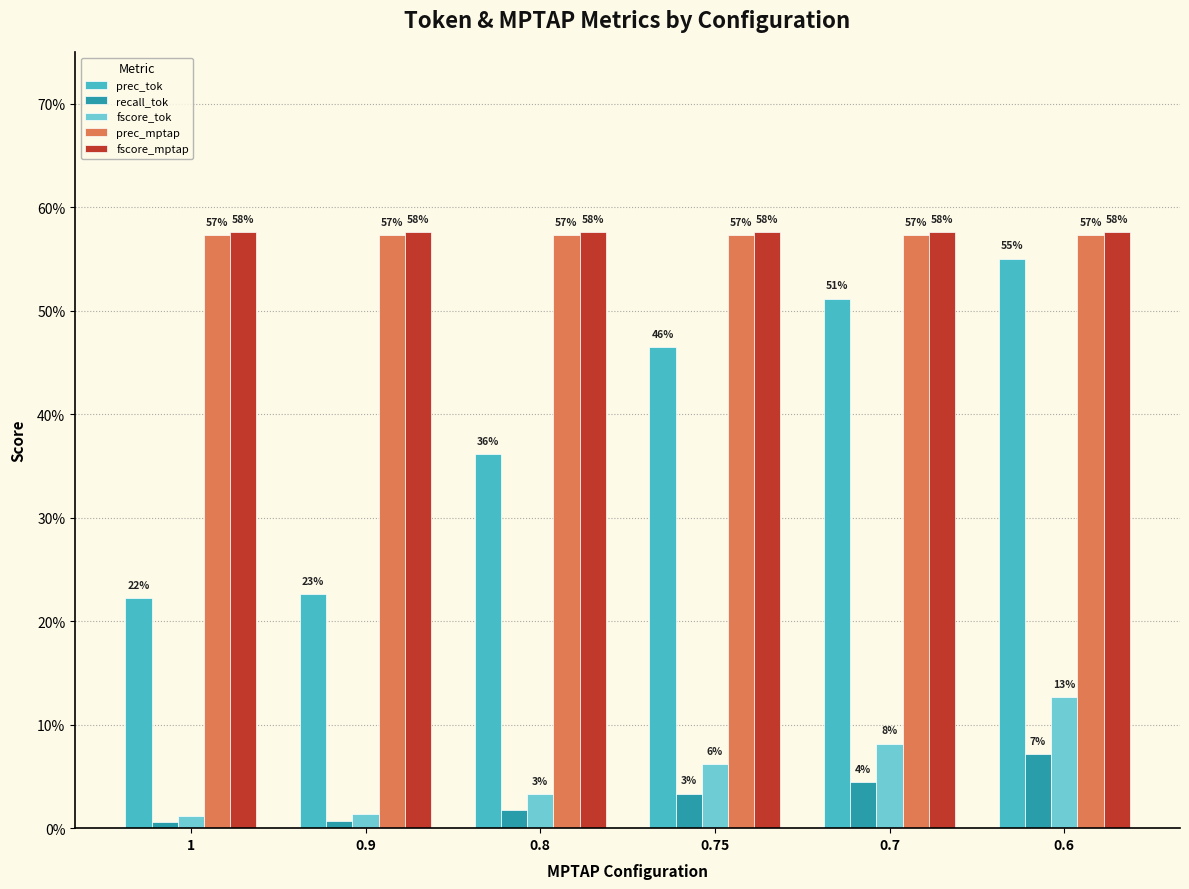

At which label is recall_tok closest to 0?

1